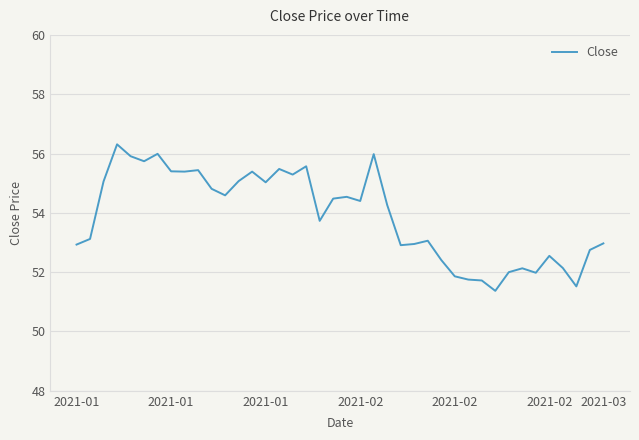

What is the difference between the maximum and minimum values?

4.9